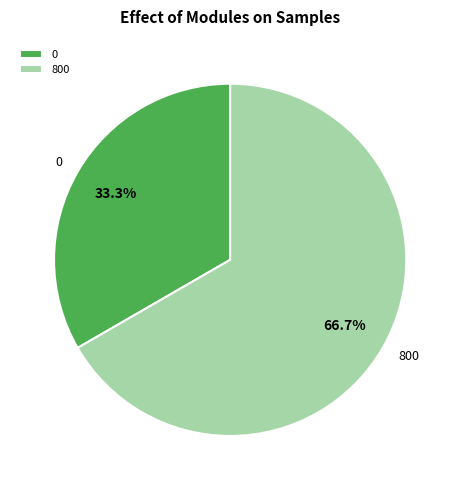

How many slices are in this pie chart?

2